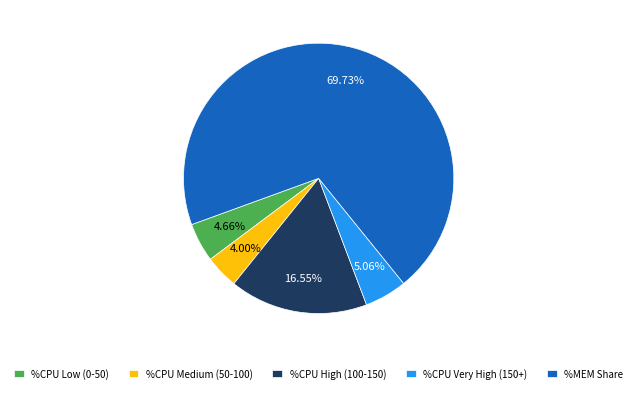

Is there a majority slice in this chart?

Yes